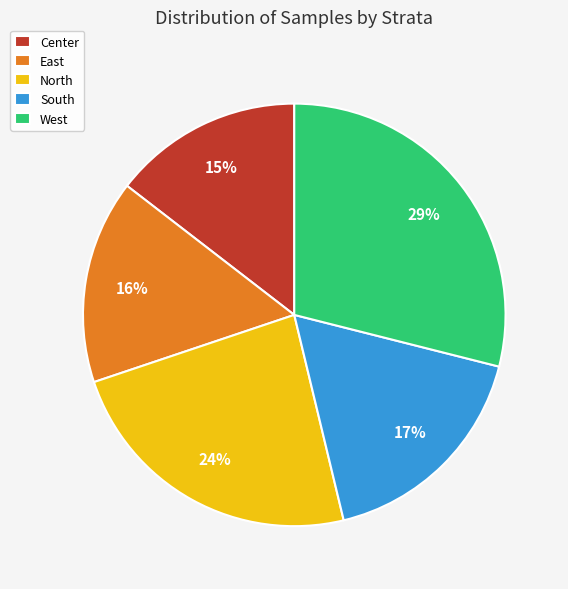

Rank the categories by value from highest to lowest.

West, North, South, East, Center